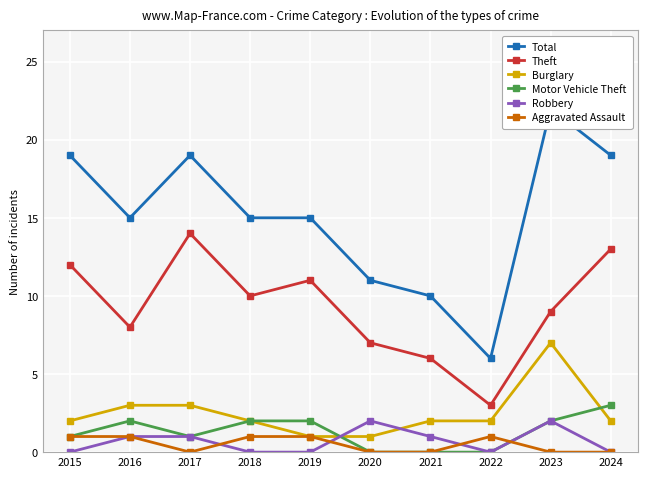

How many lines are shown in the chart?

6